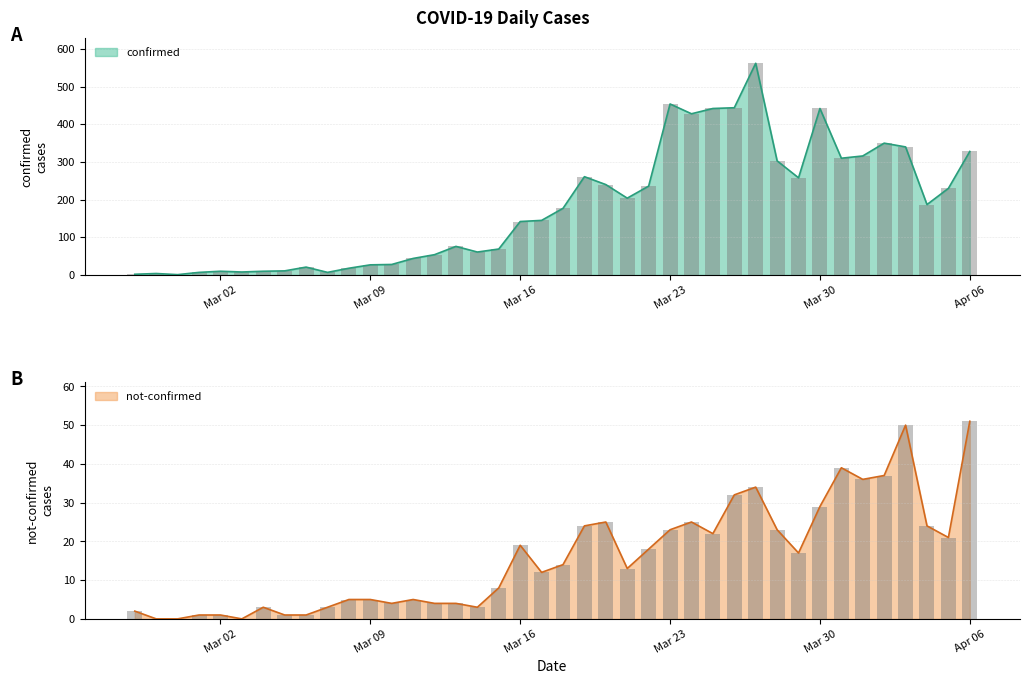

What is the highest value of the confirmed series?

562